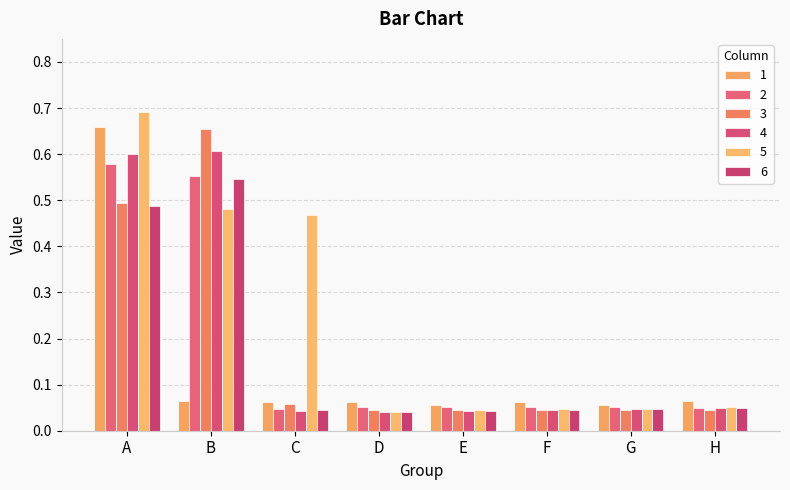

Which series has the largest total across all categories?

5